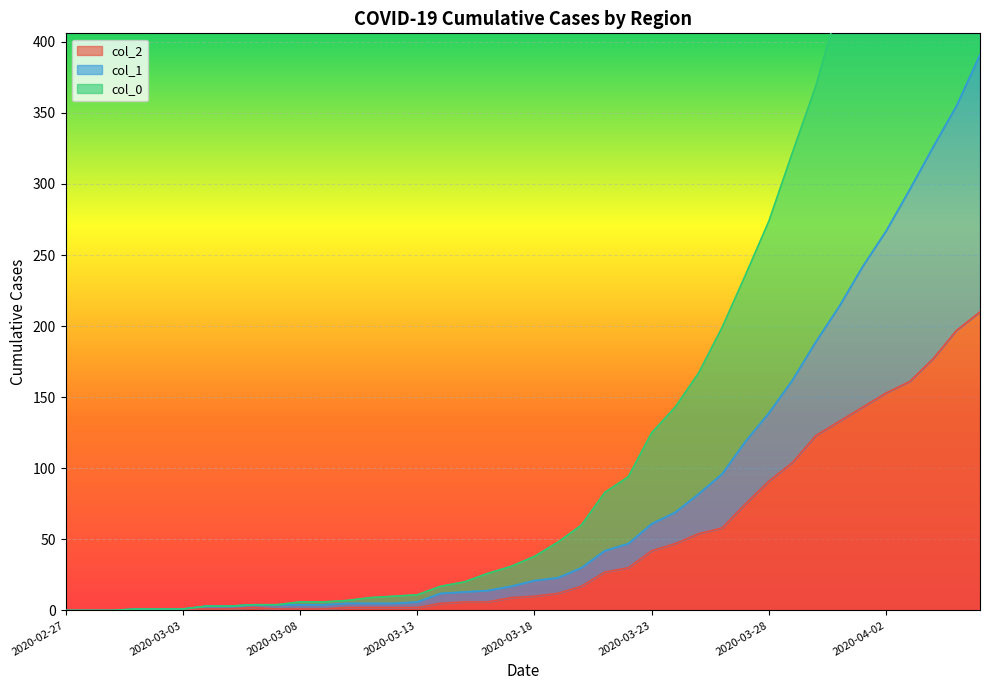

What are all the series names shown in the legend?

col_2, col_1, col_0